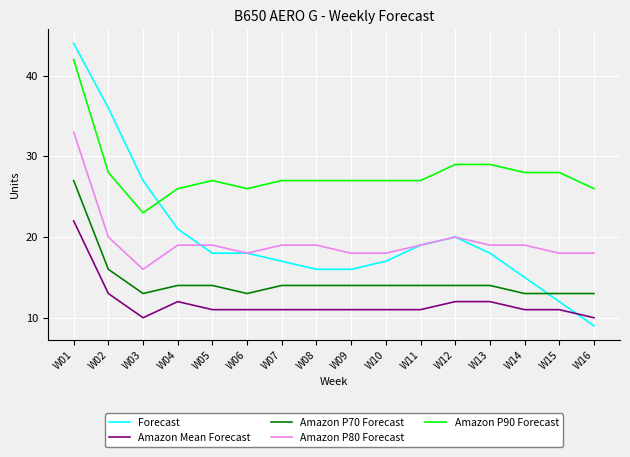

How many series are shown in this chart?

5